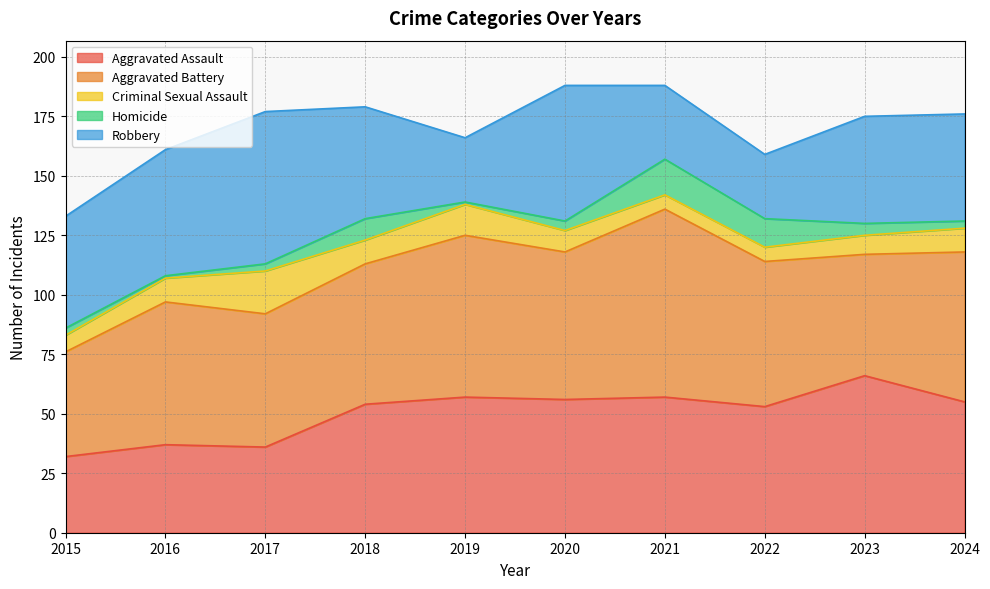

How many Robbery values are between 31 and 53?

6